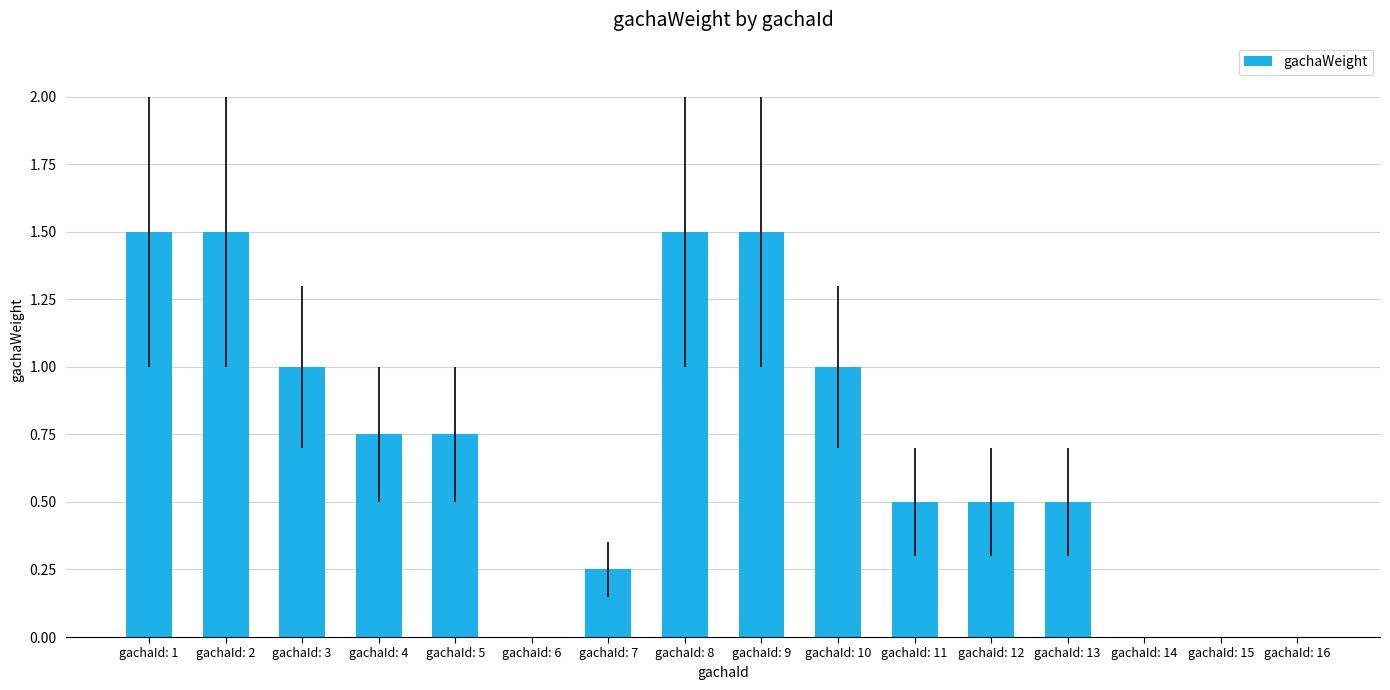

What is the greatest value displayed?

1.5